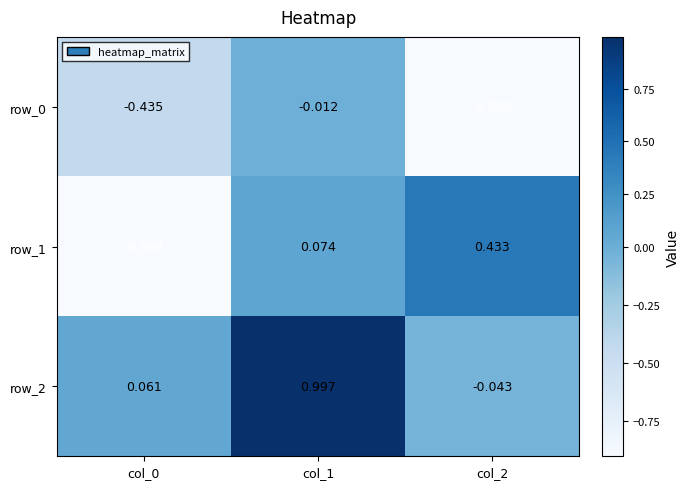

True or false: row_1 has a value of -0.9 at col_0.

True